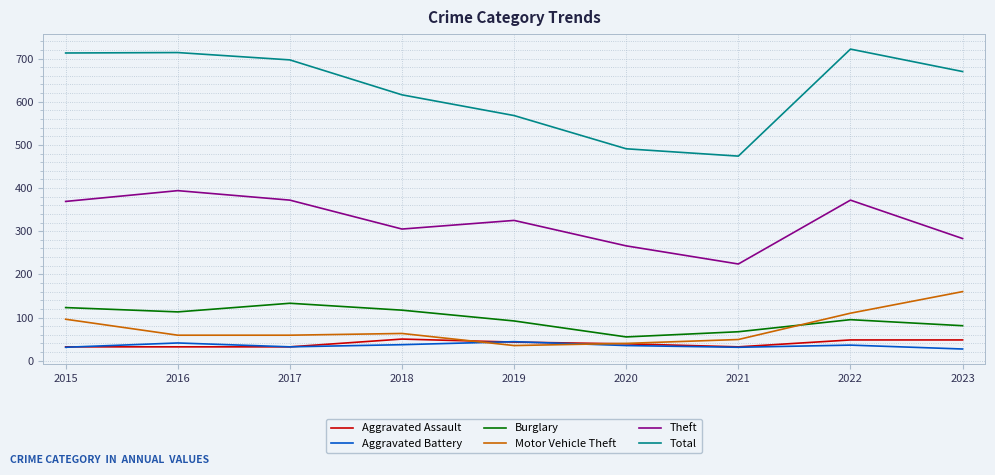

The value of Total at 2018 is 616. True or false?

True